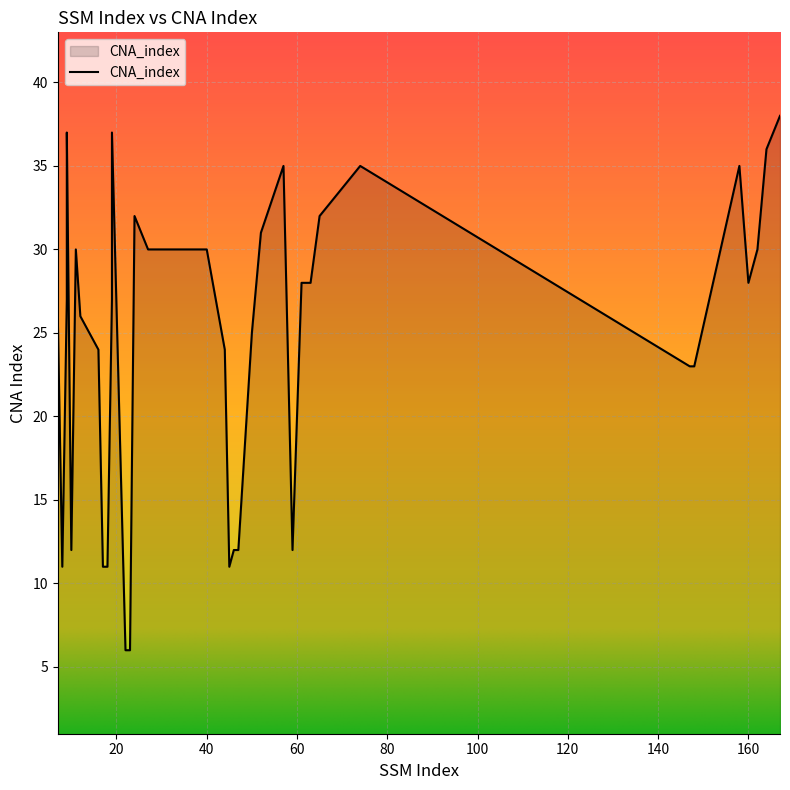

At which category does the chart reach its peak across all series?

167